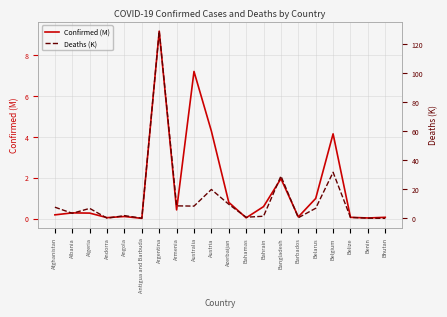

What is the value of the Deaths (K) point at the 18th from the left?

0.7